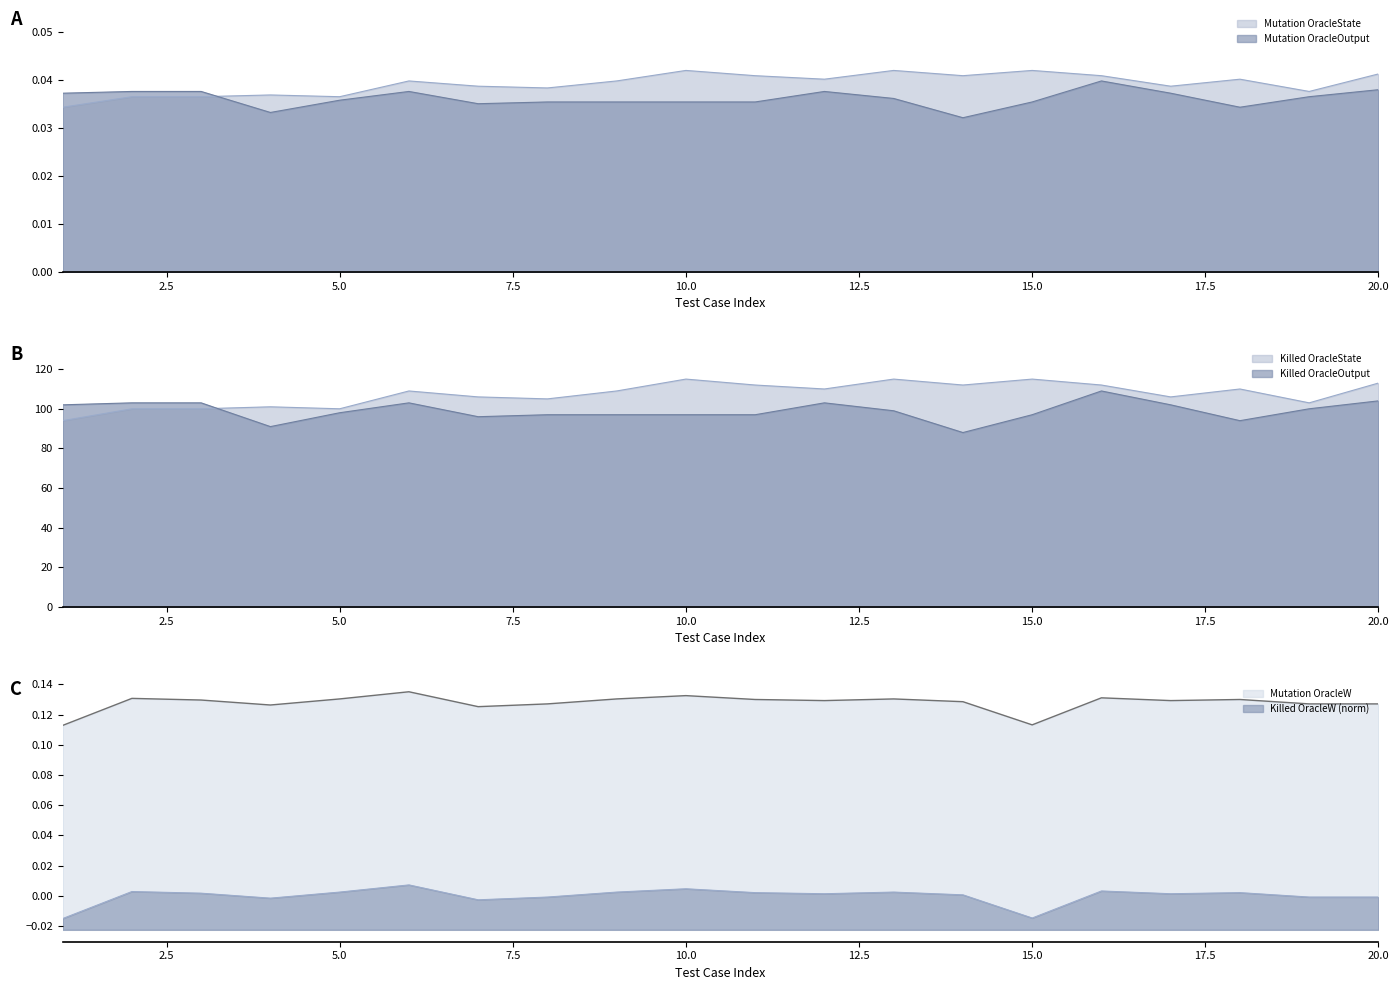

At which label does Killed OracleW first exceed 0?

2